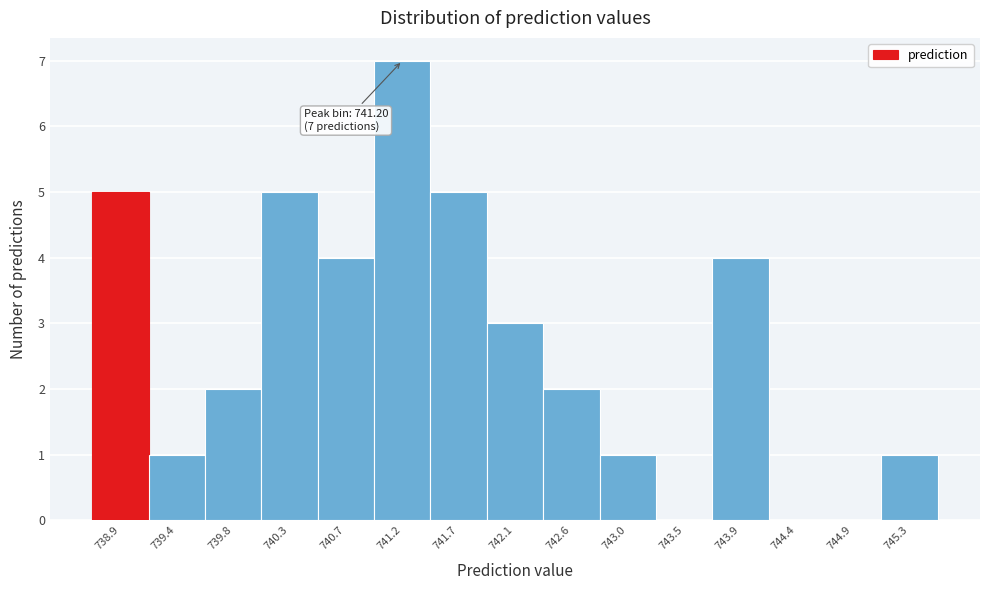

Which range on the x-axis has the tallest bar?

740.95 to 741.45